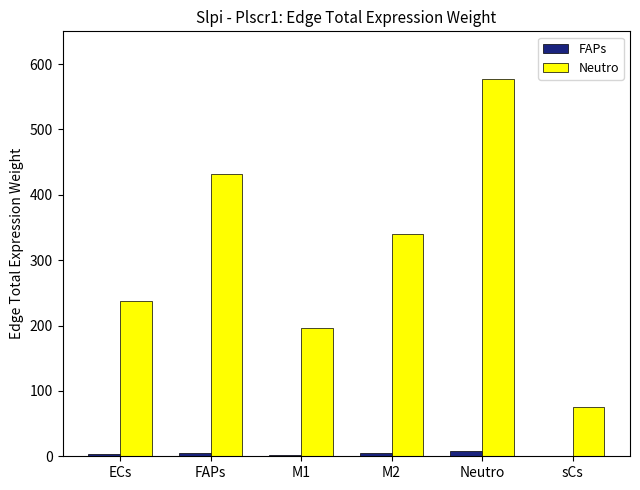

Between M1 and sCs, which series saw the biggest shift?

Neutro